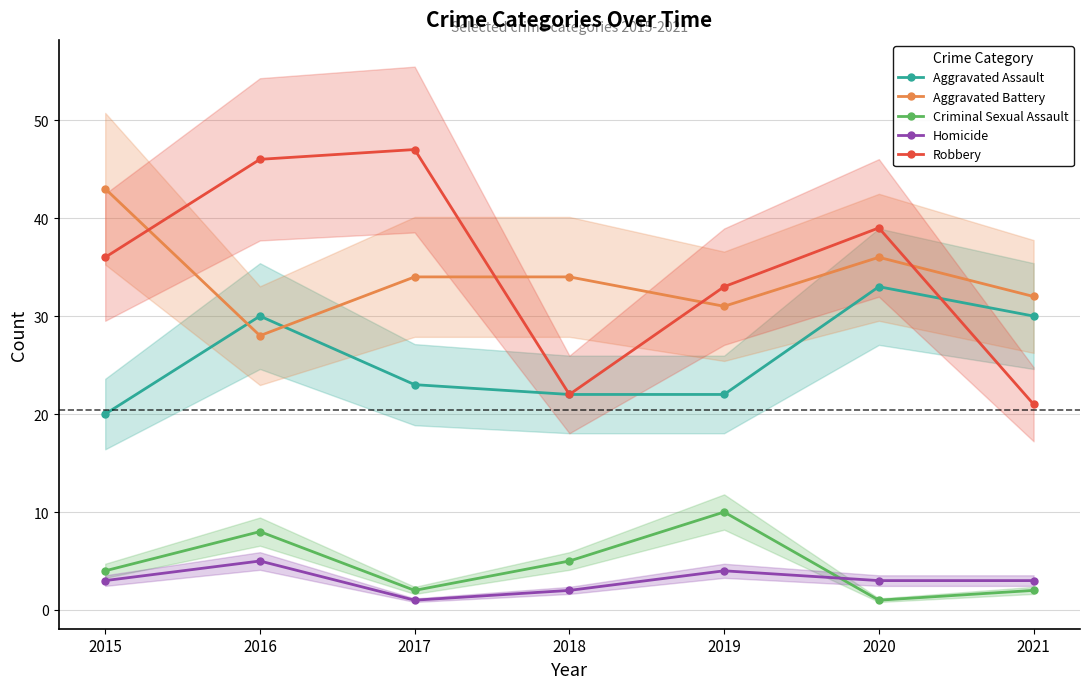

Read the Robbery value at 2015, to the nearest 10.

40